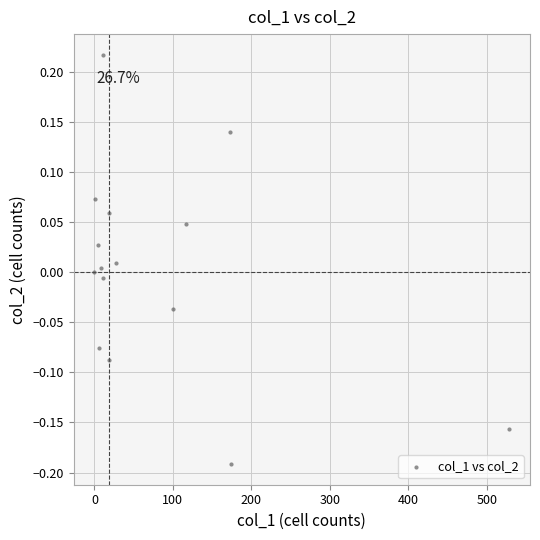

What is the range of Y values (max minus min)?

0.4